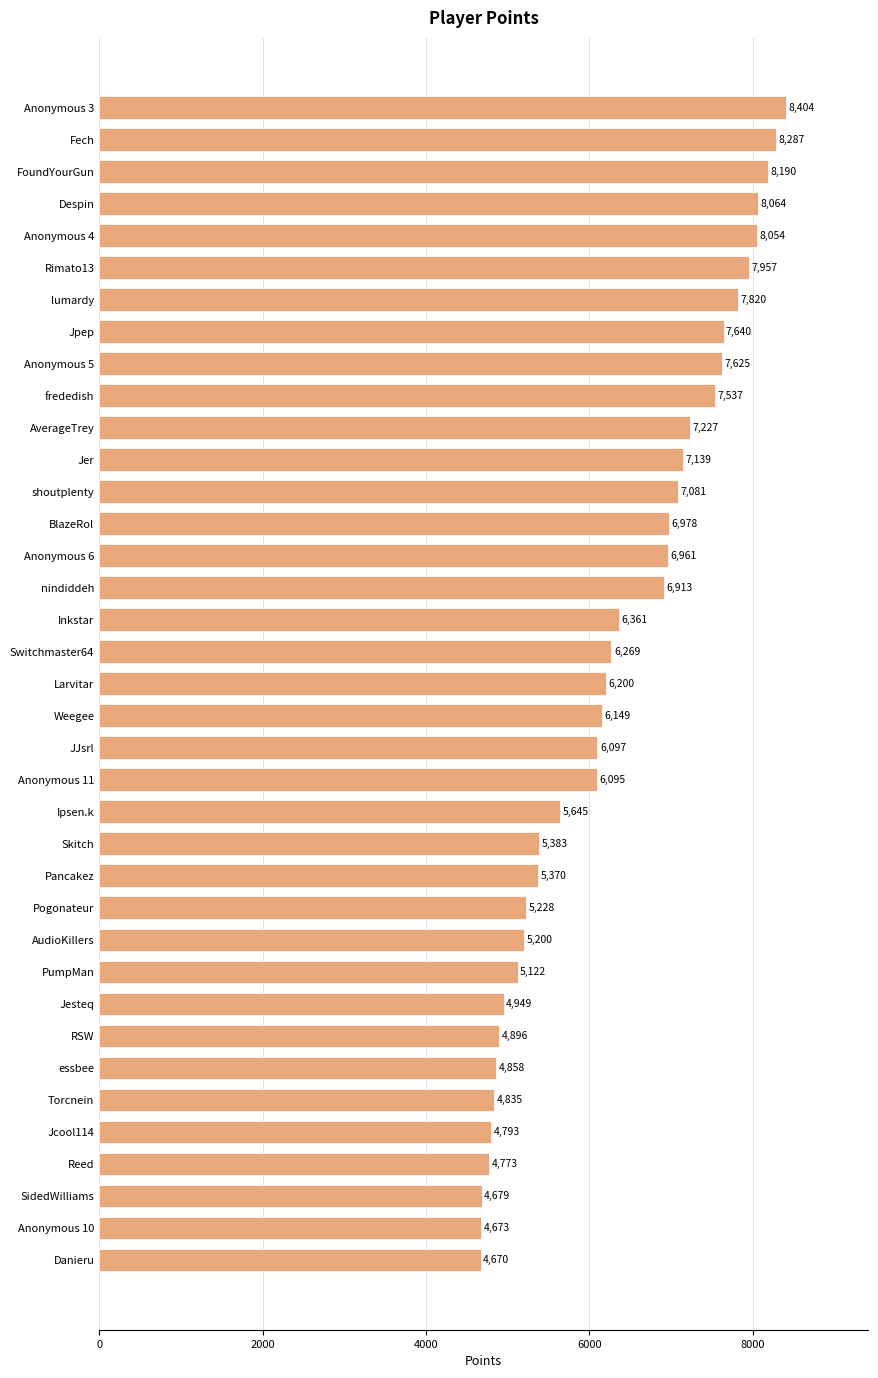

At which category does the chart reach its peak across all series?

Anonymous 3